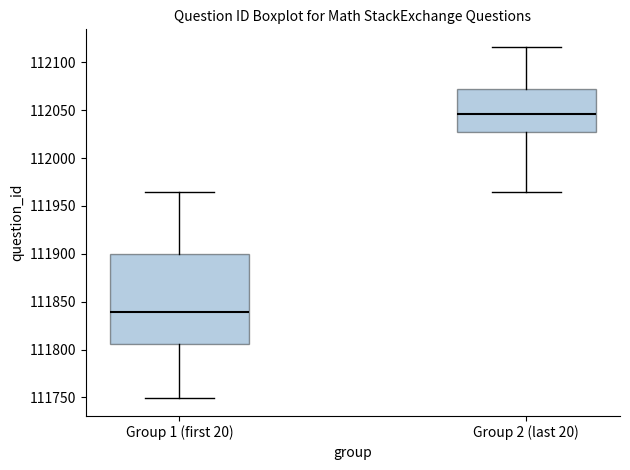

Reading left to right, transcribe this box plot: for each box, give where its median line is, the range the box spans, and where its two whiskers end, as read against the y-axis. The values are not printed on the chart, so give them approximately, as read against the axis.

Group 1 (first 20): median 111840, box 111805 to 111900, whiskers 111750 to 111965
Group 2 (last 20): median 112045, box 112025 to 112070, whiskers 111965 to 112115